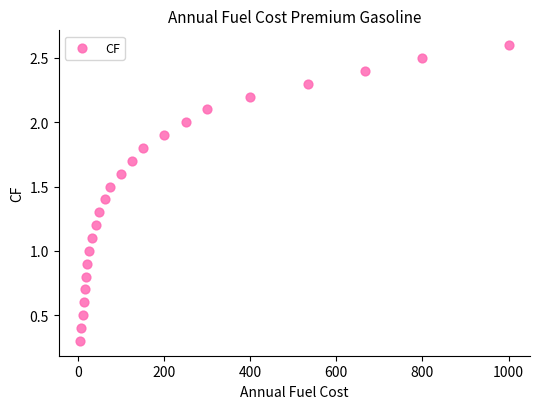

What is the range of X values (max minus min)?

995.0